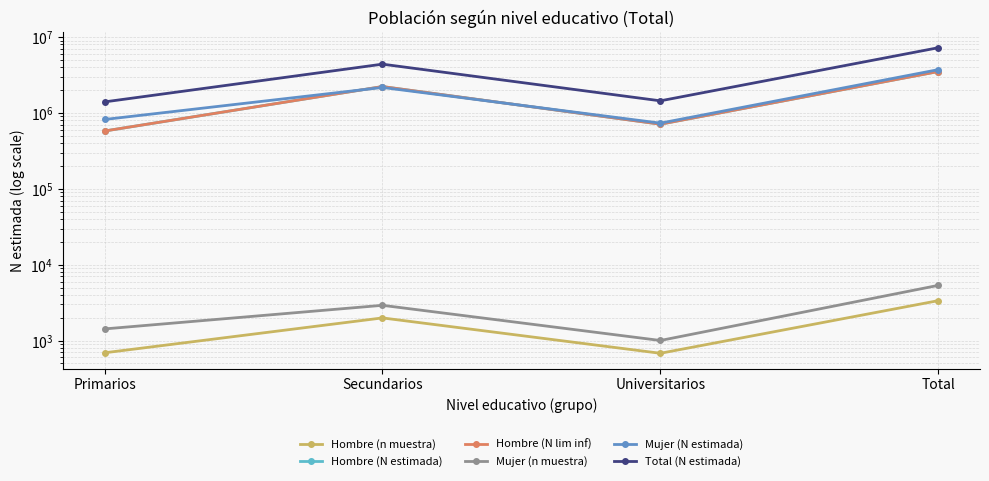

True or false: Total (N estimada) and Hombre (N estimada) cross at least once.

False